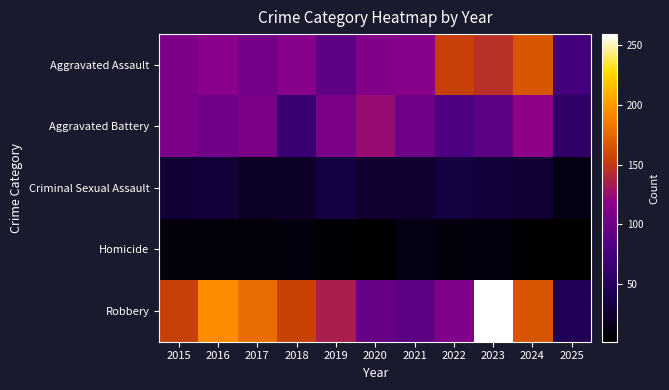

Which has a higher value, 2019 or 2025?

2019